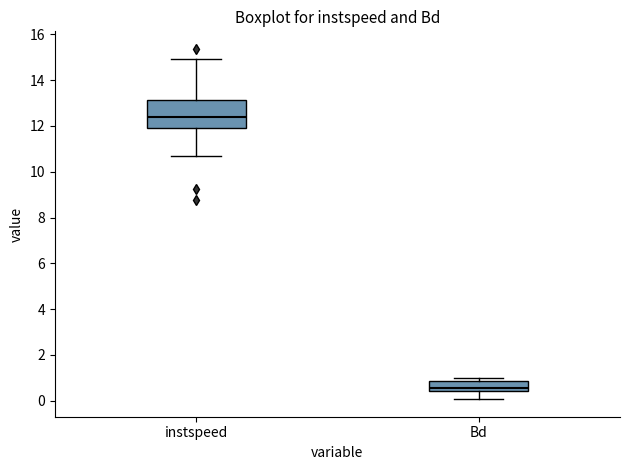

Reading left to right, transcribe this box plot: for each box, give where its median line is, the range the box spans, and where its two whiskers end, as read against the y-axis. The values are not printed on the chart, so give them approximately, as read against the axis.

instspeed: median 12.4, box 11.8 to 13.2, whiskers 10.8 to 15.0
Bd: median 0.6, box 0.4 to 0.8, whiskers 0.0 to 1.0